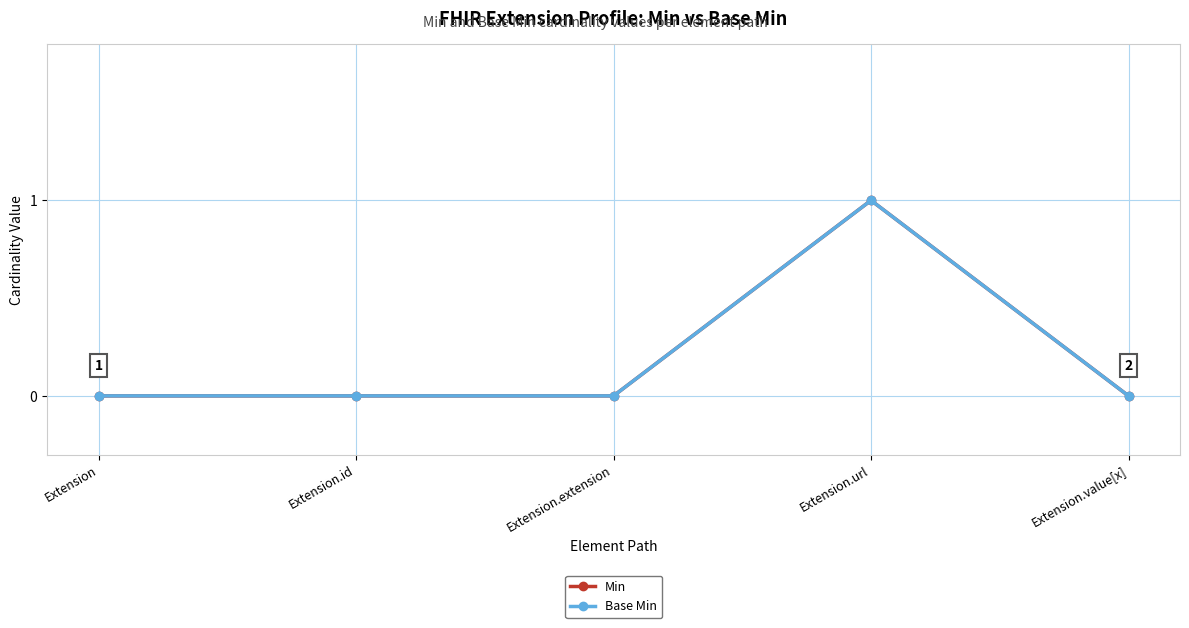

At Extension.id, list the series in order from largest to smallest.

Min, Base Min